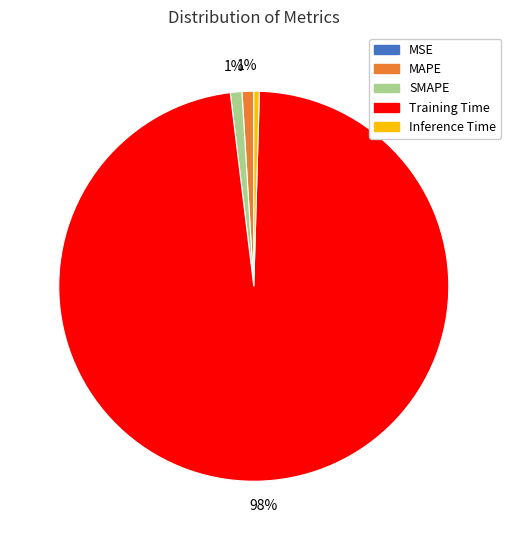

Is it true that MAPE is 1% of the pie?

True